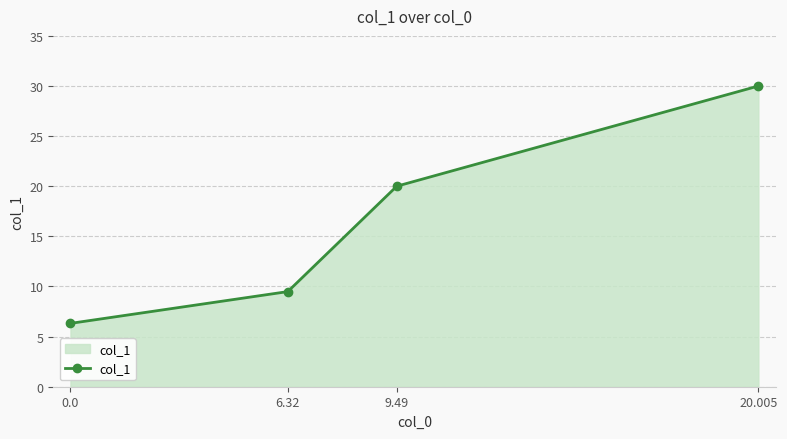

What is the change in value from 6.32 to 20.005?

+20.5